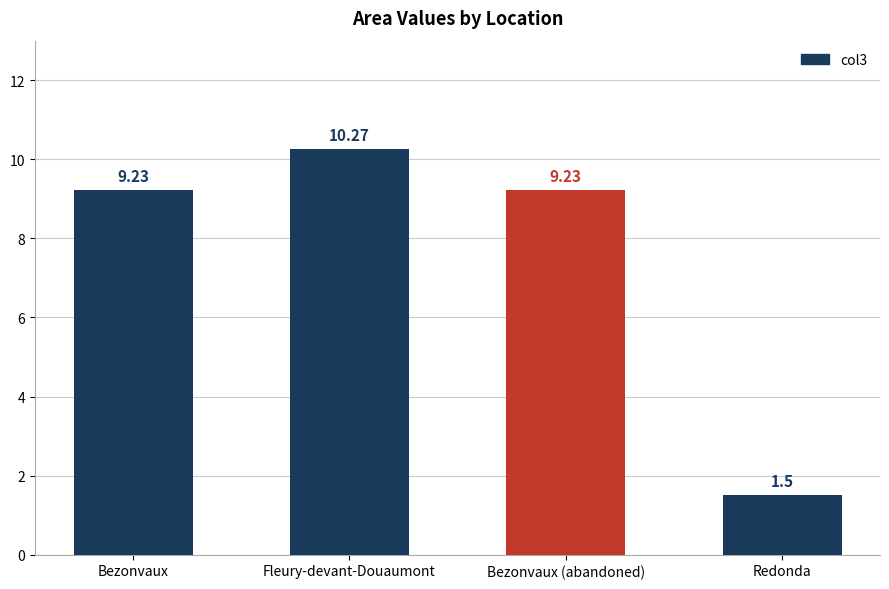

What is the ratio of the value at Bezonvaux to the value at Bezonvaux (abandoned)?

1.0